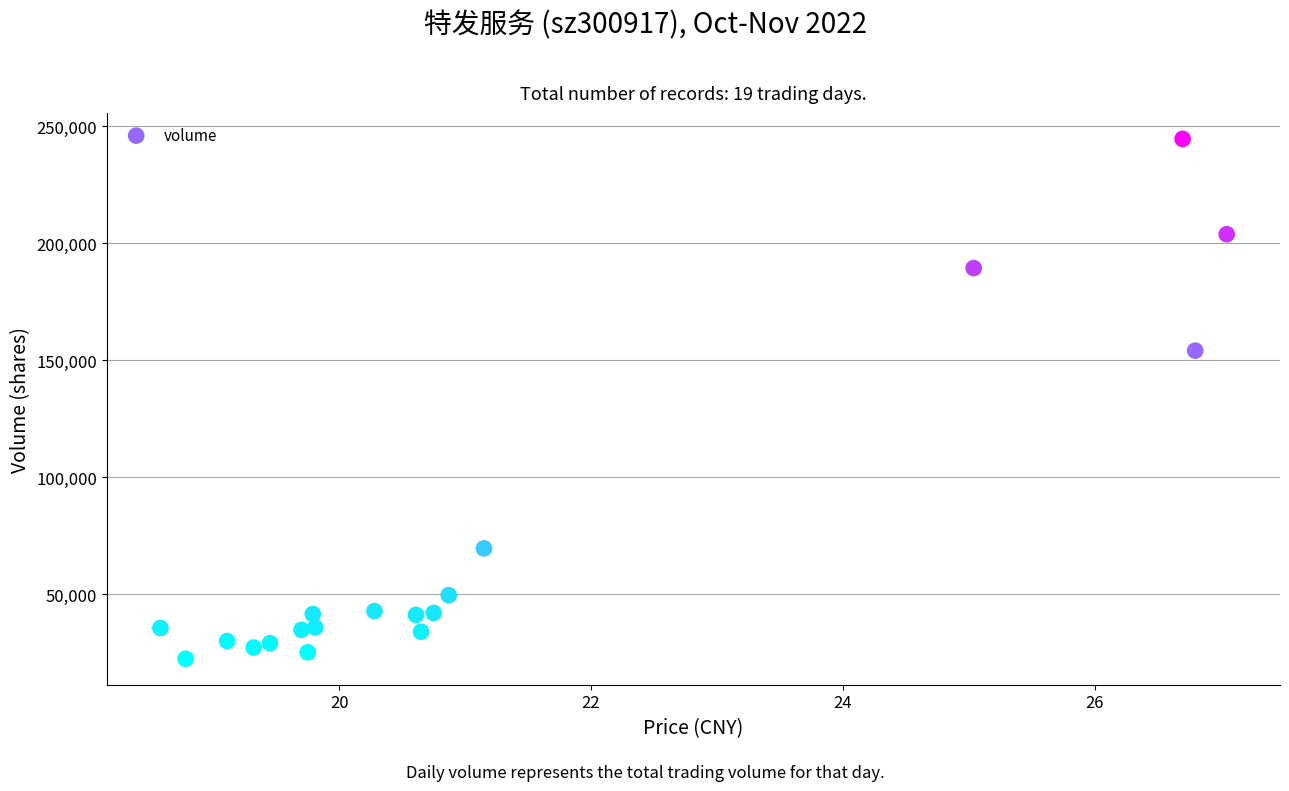

What is the range of Y values (max minus min)?

221926